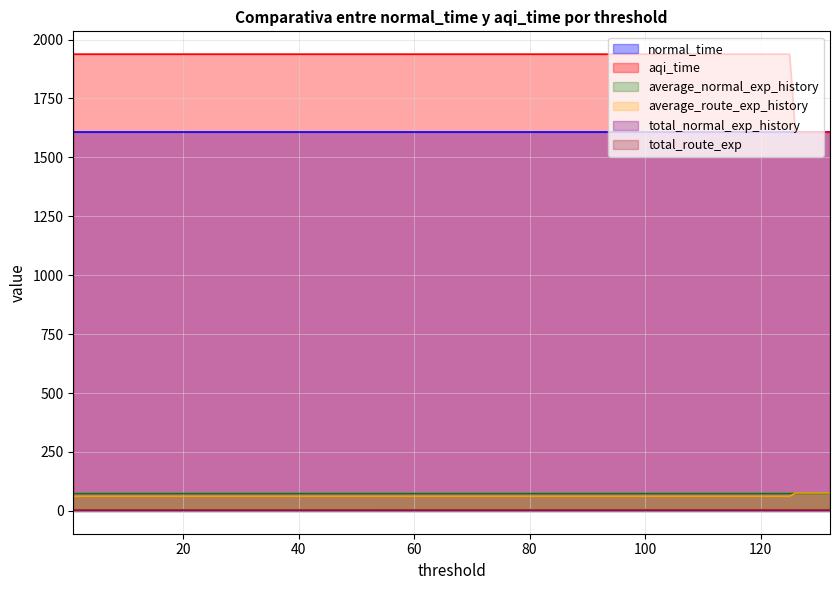

True or false: normal_time has more than 2 points higher than both neighbors.

False